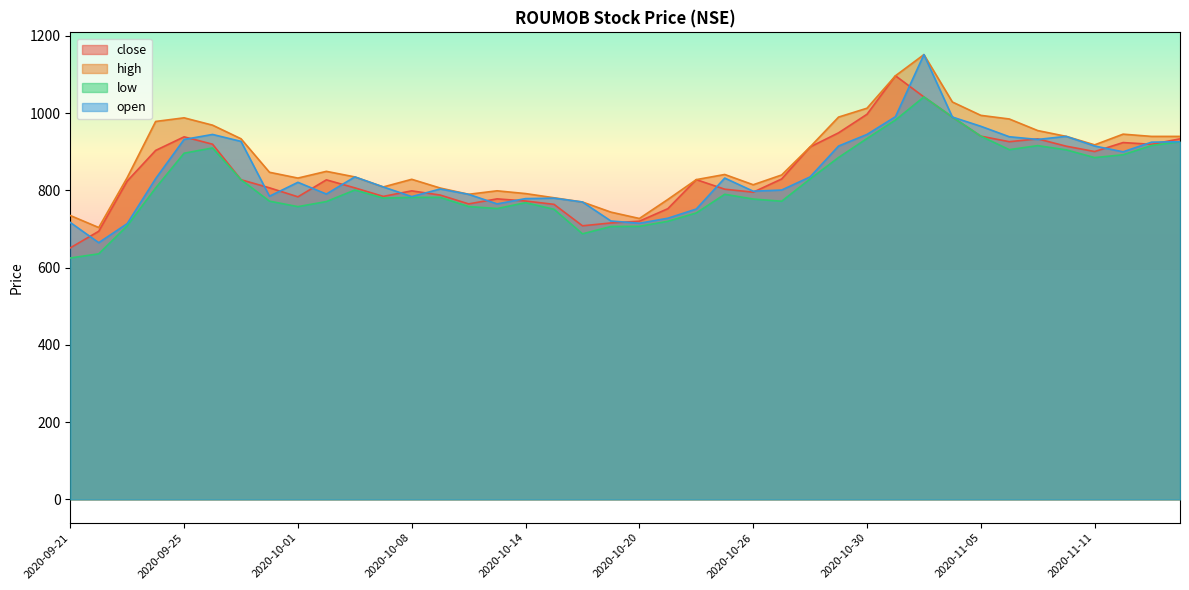

How many data points does each series have?

40